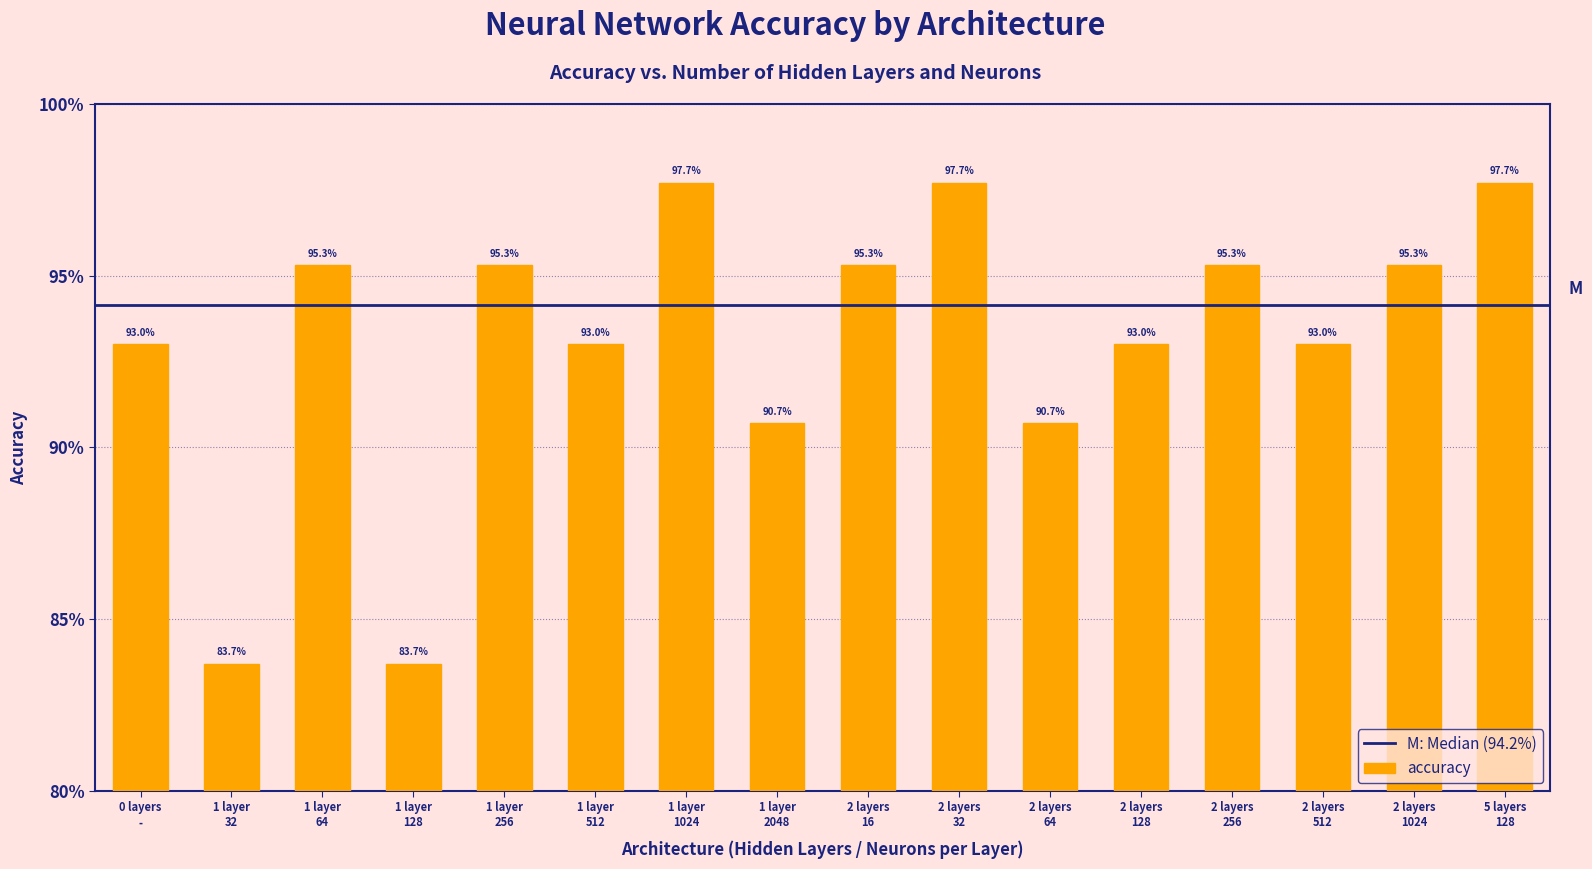

Where is the data nearest to the value 0?

1 layer
32